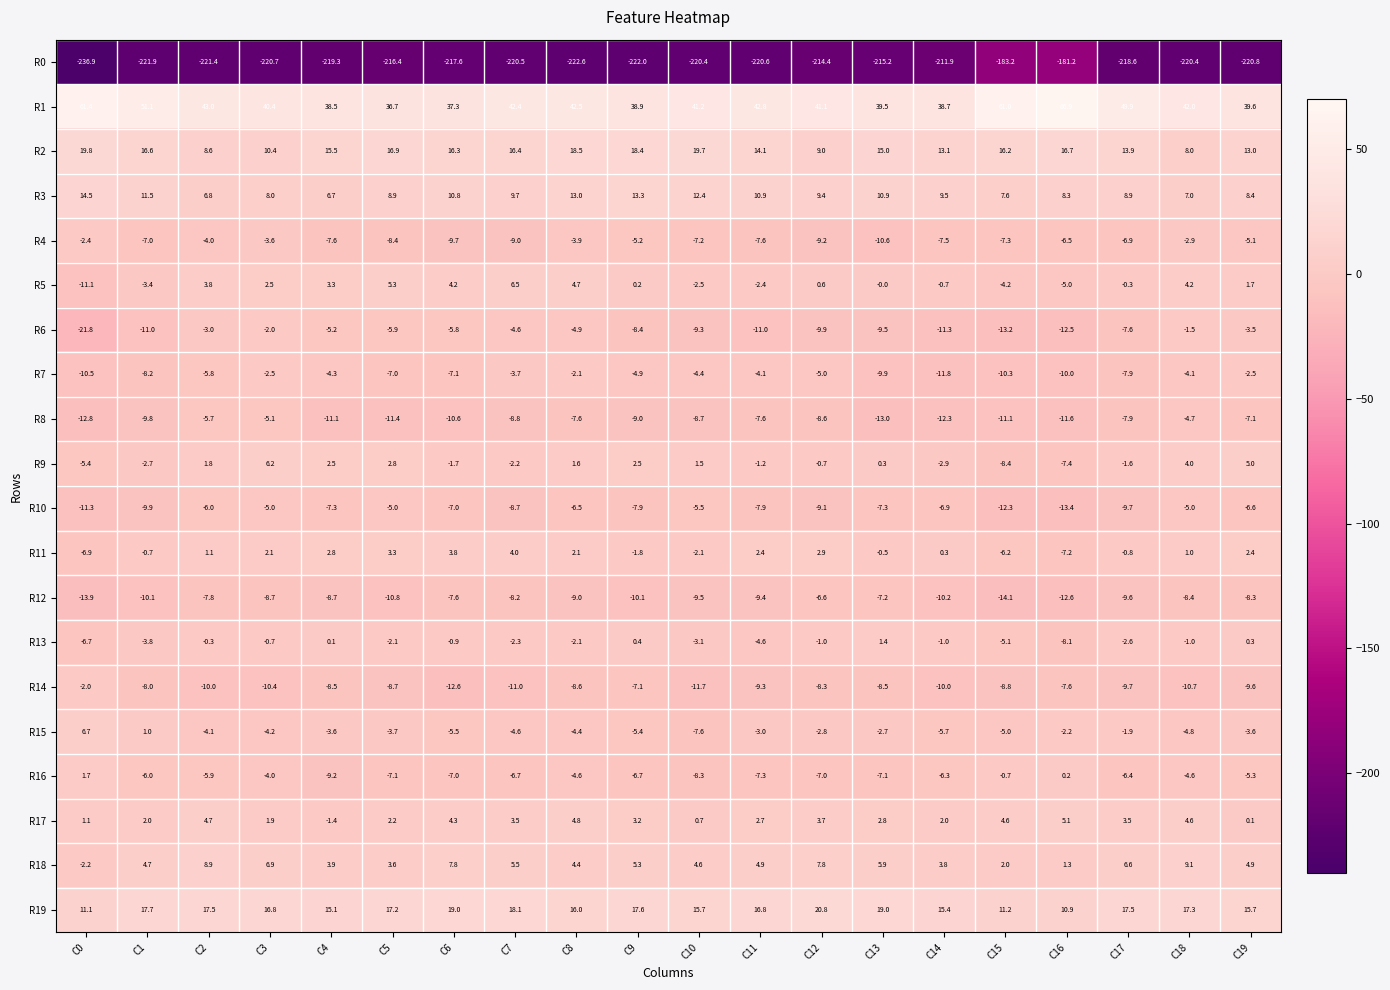

What is the maximum value for R14?

-2.0